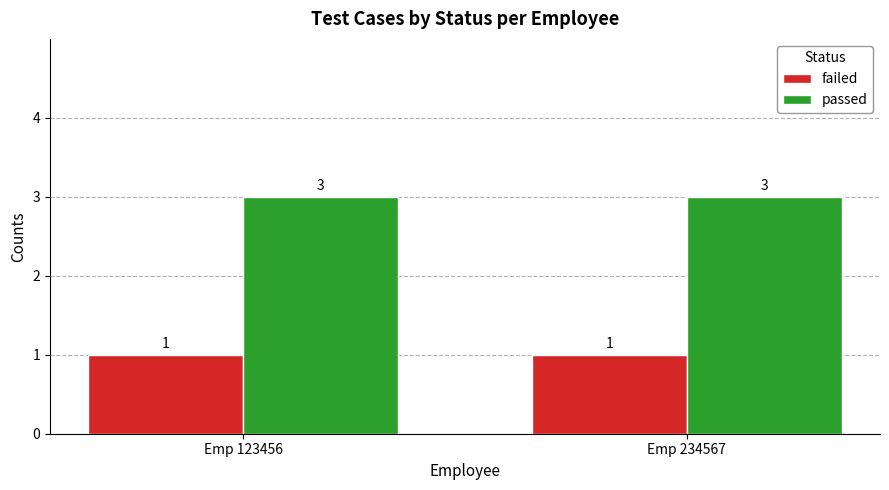

How many bars are there in total?

4